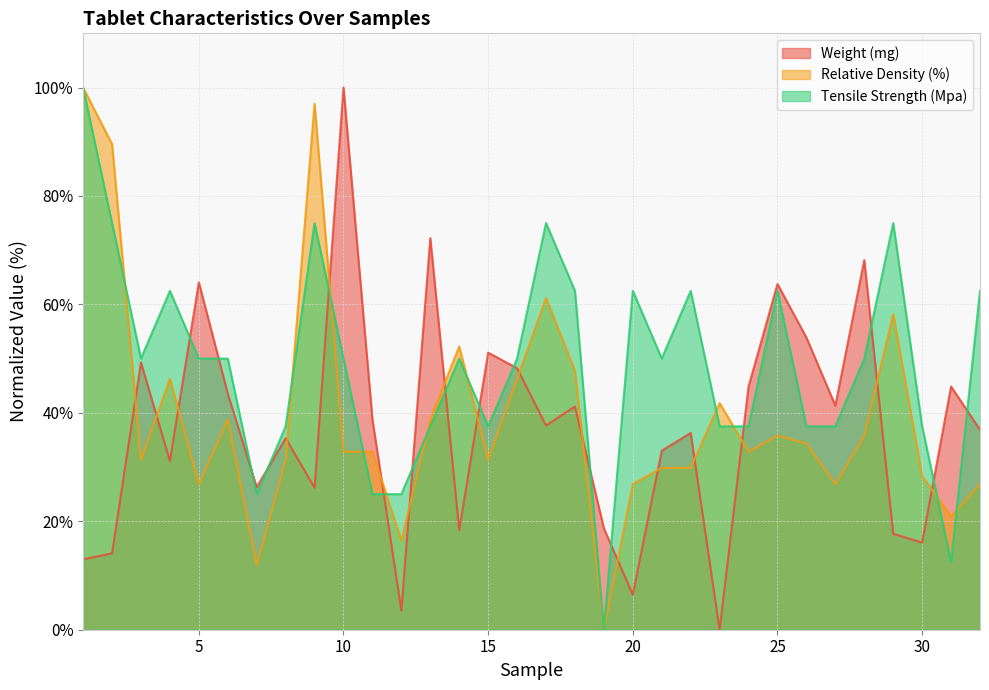

How many categories are shown in the chart?

32